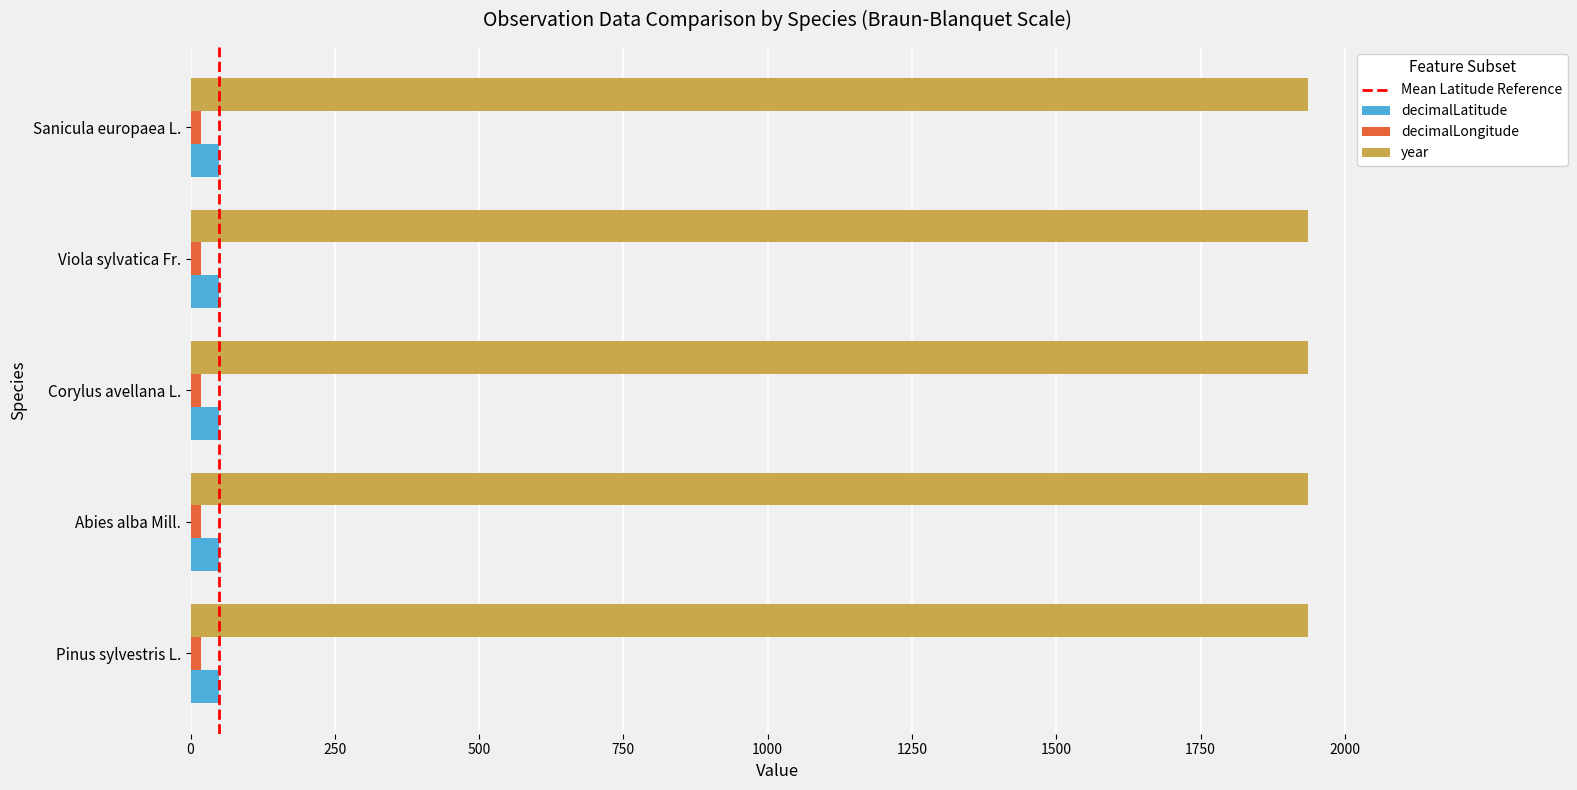

True or false: decimalLatitude has a value of 48.8 at Pinus sylvestris L..

True